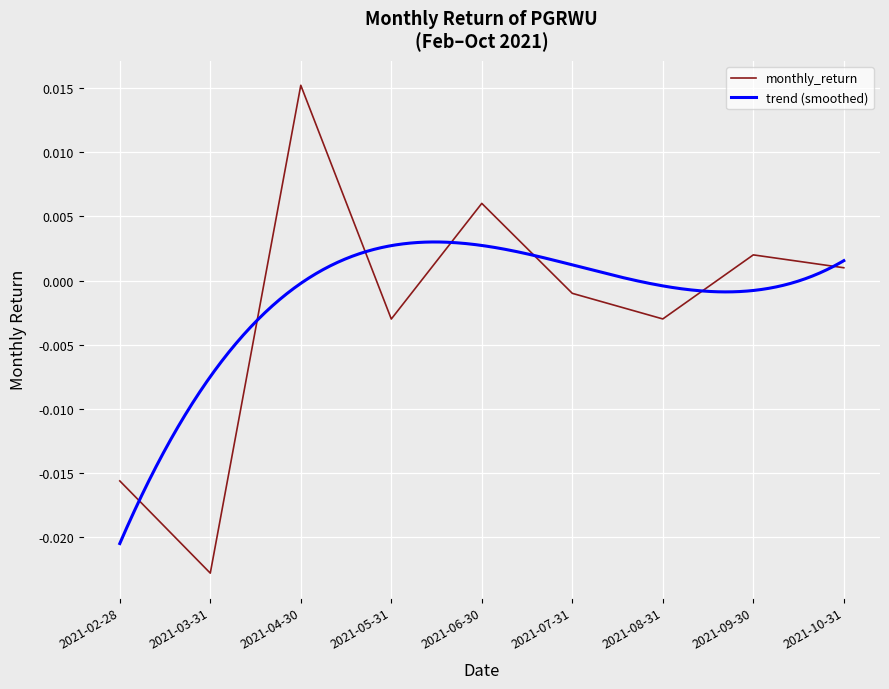

Where is the first local minimum?

2021-03-31